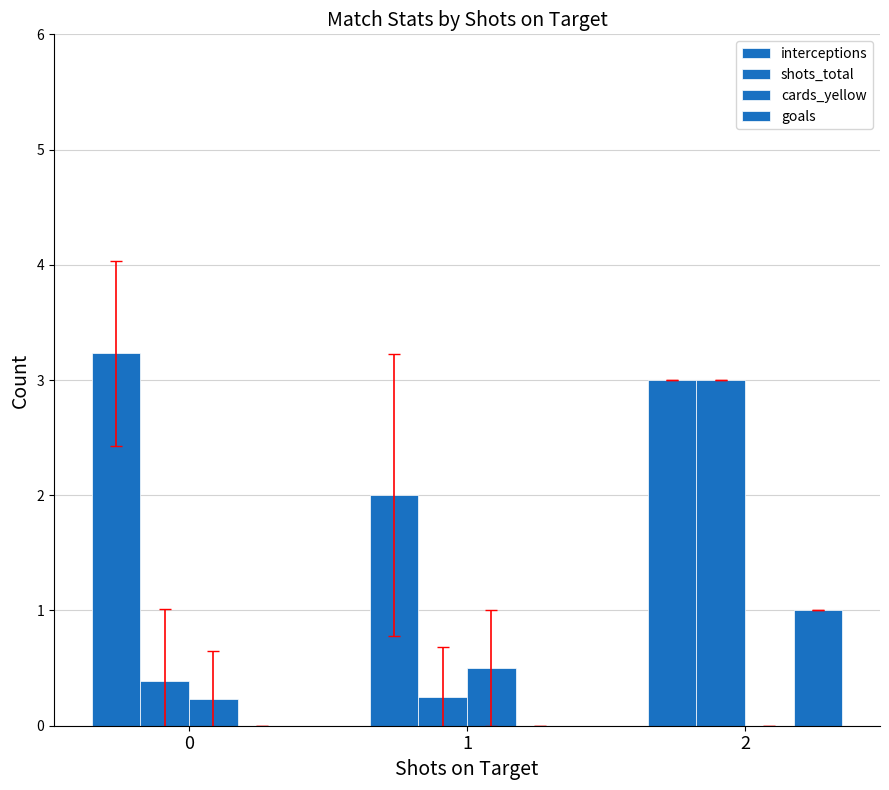

How many groups of bars are there?

3